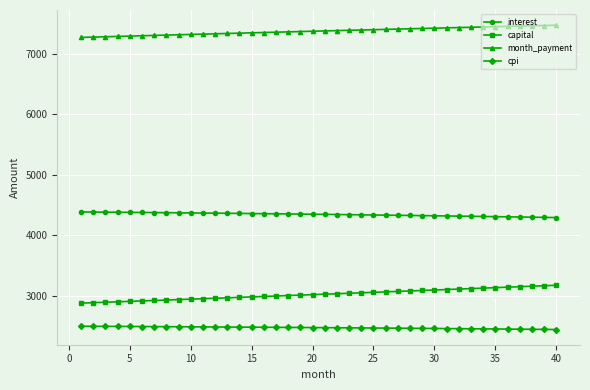

What is the greatest value displayed?

7468.1